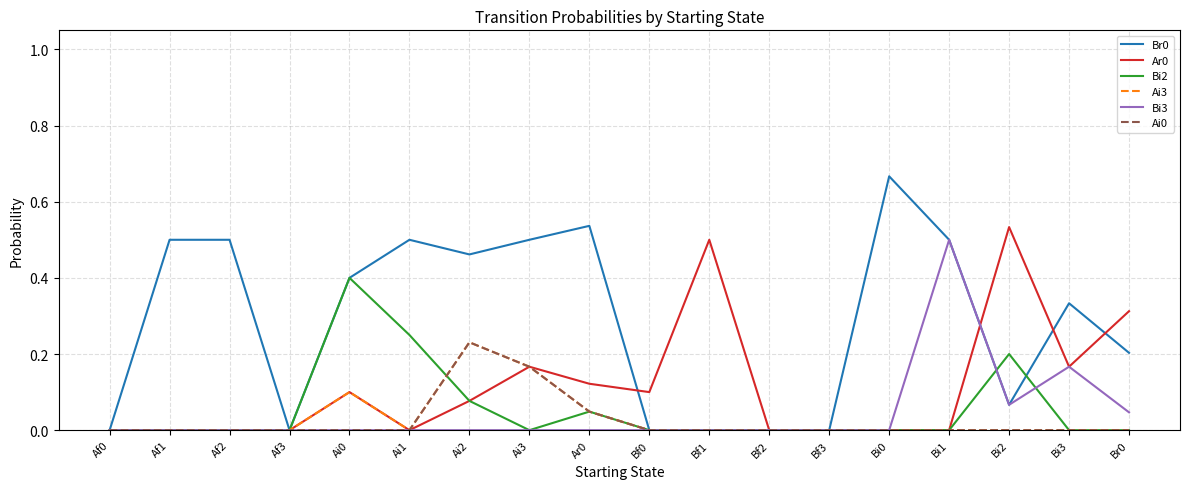

Between Ar0 and Bi1, which series saw the biggest shift?

Bi3